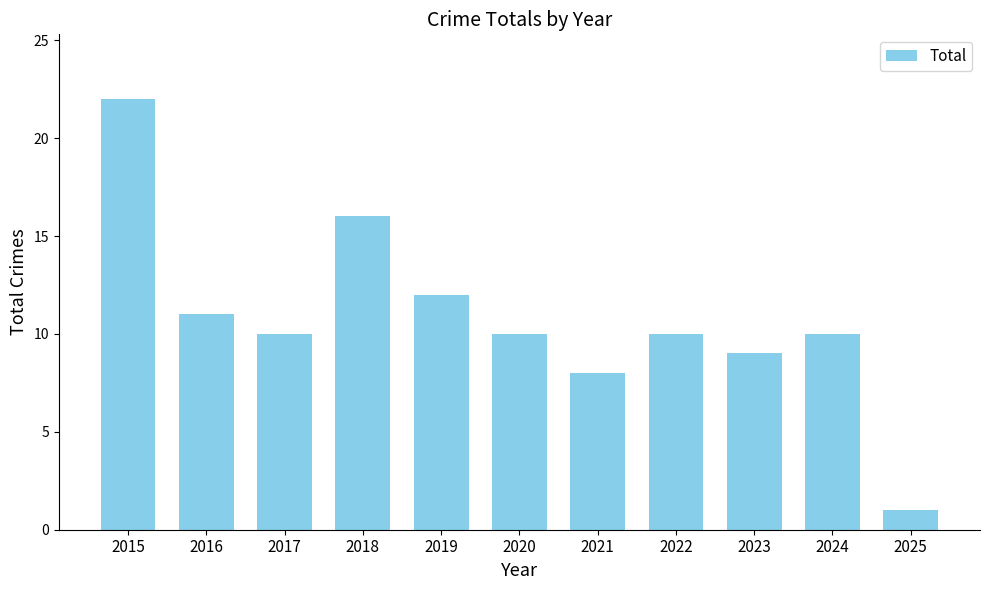

What is the ratio of the value at 2024 to the value at 2020?

1.0